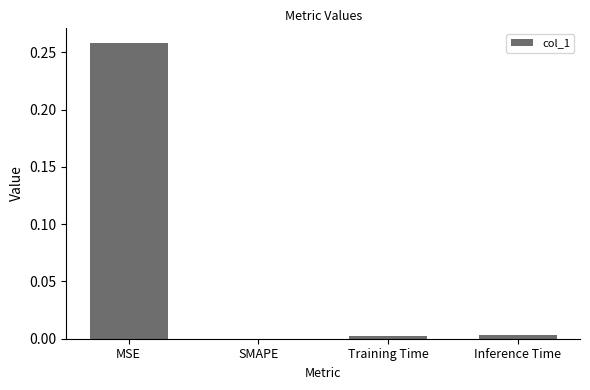

Which category has the highest value across all series?

MSE